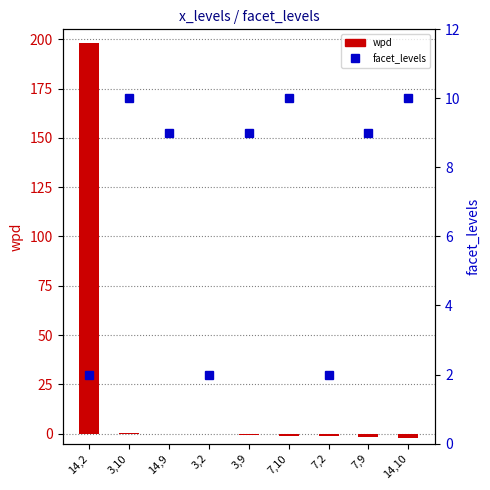

What is the minimum value shown in the chart?

-2.0